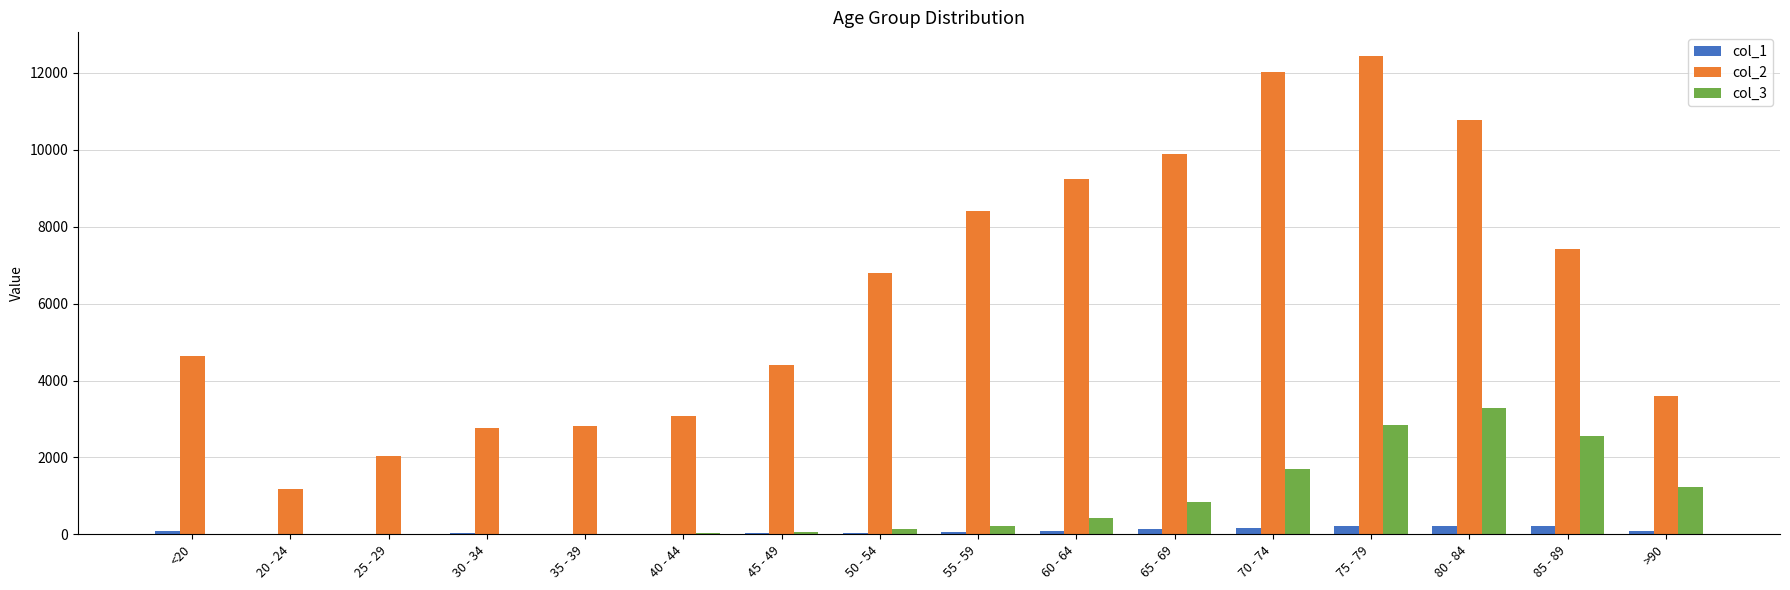

What is the maximum value shown in the chart?

12434